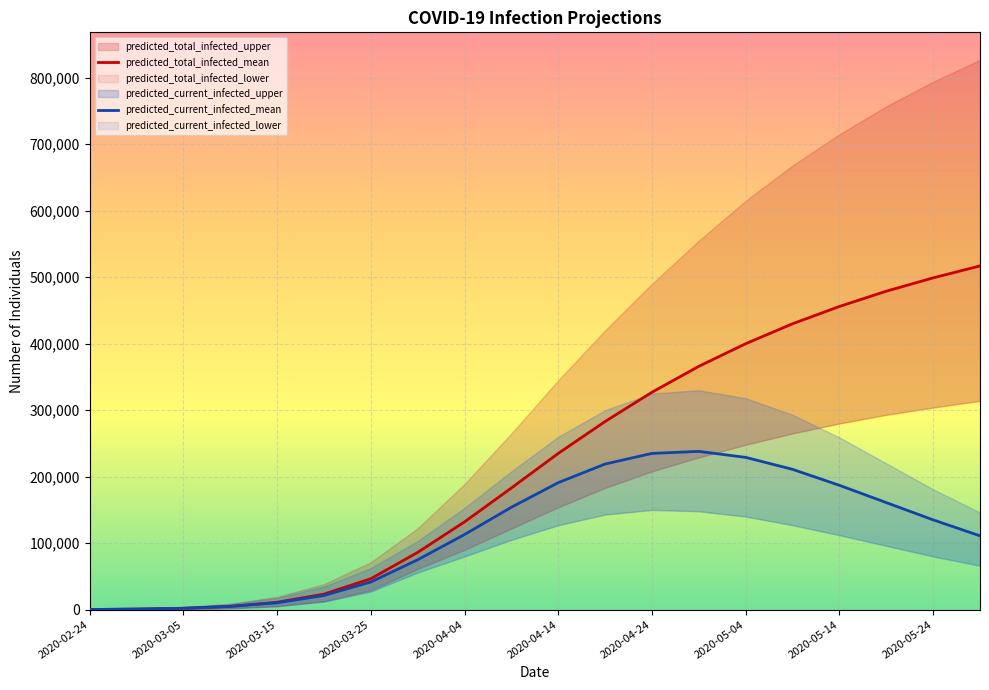

What is the lowest value of the predicted_total_infected_mean series?

139